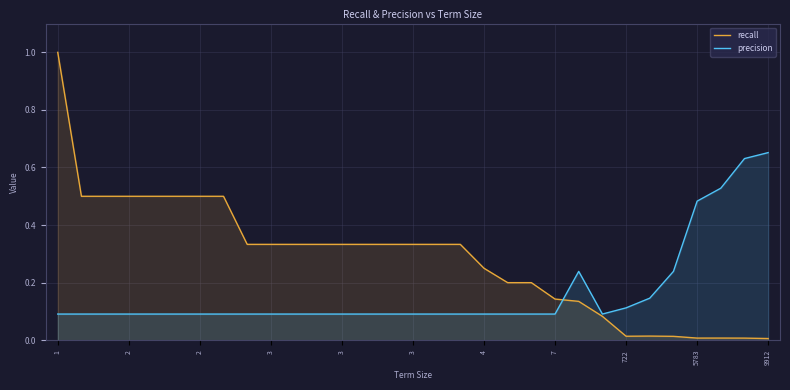

Which series has the widest spread of values?

recall